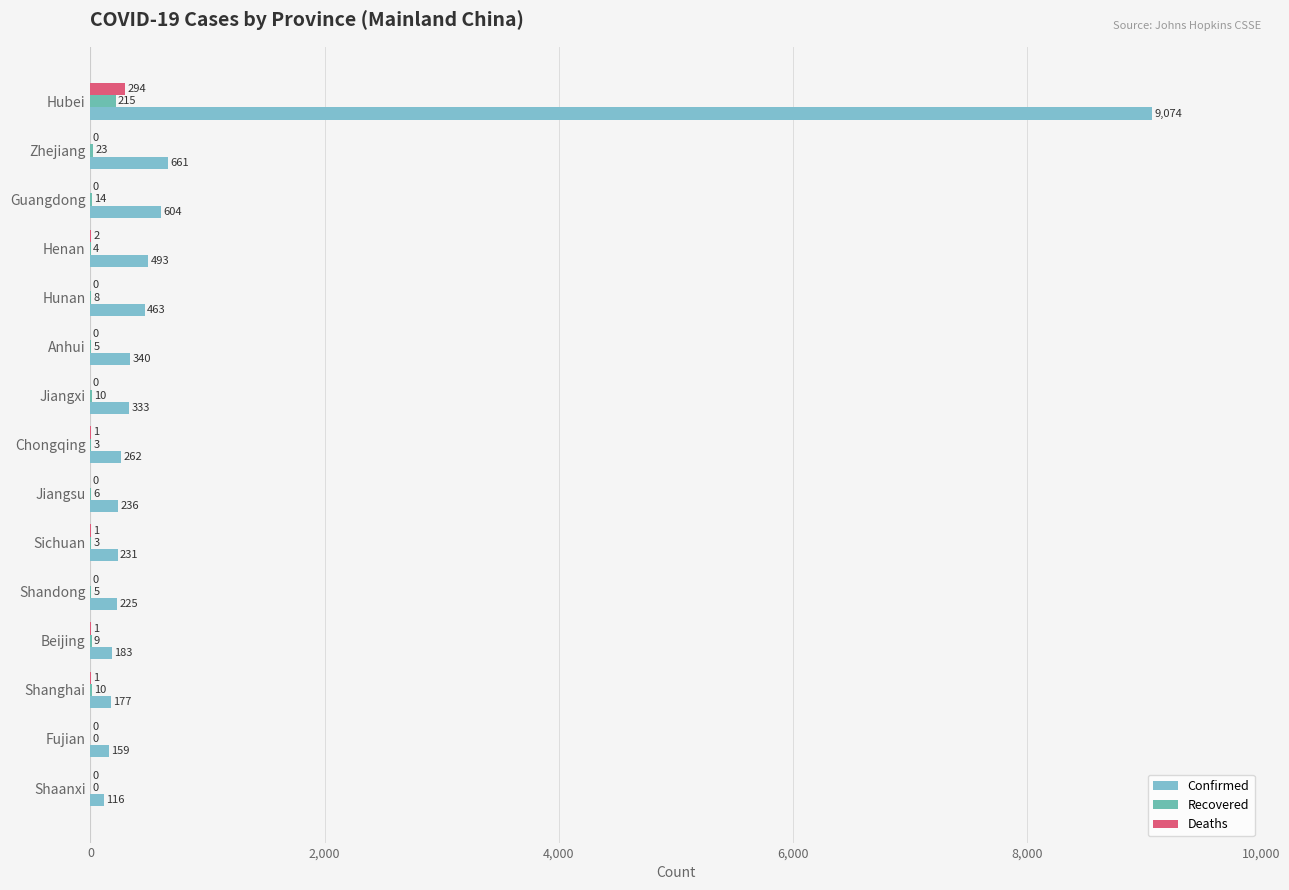

How many data points does each series have?

15